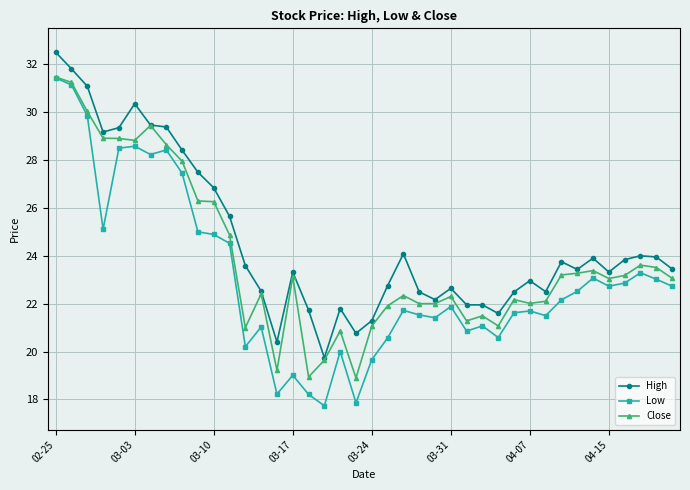

True or false: Low has more than 1 interior local peaks.

True